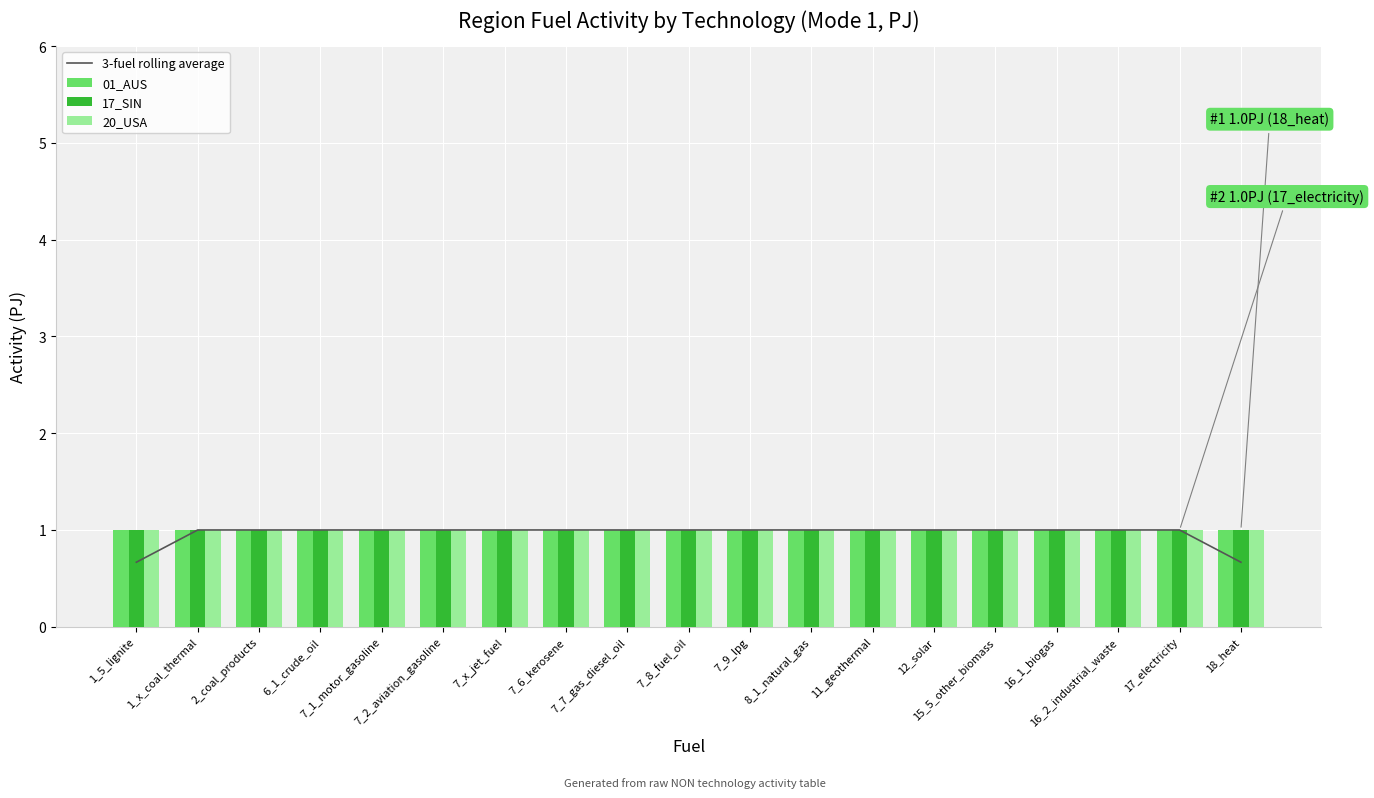

What is the greatest value displayed?

1.0